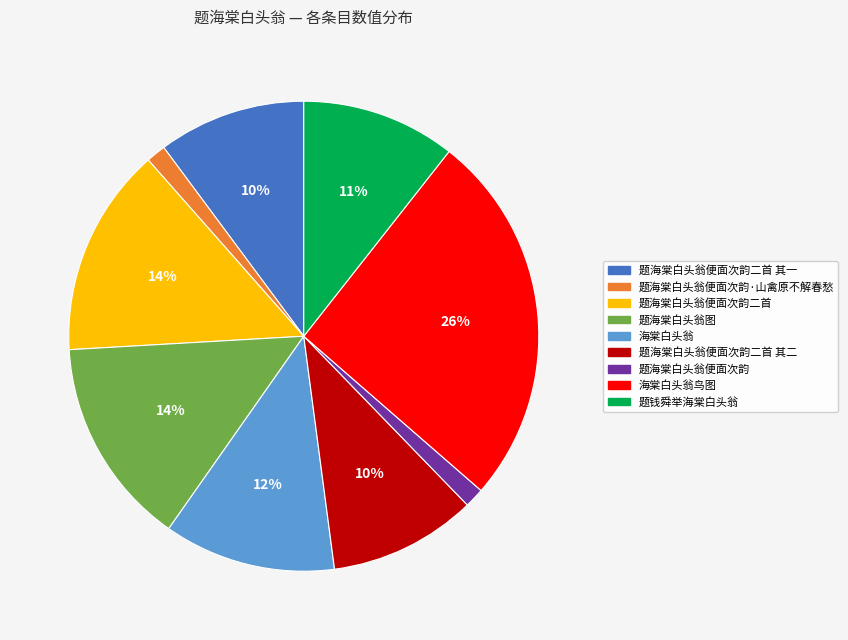

To the nearest percent, what percentage of the pie is 海棠白头翁鸟图?

26%